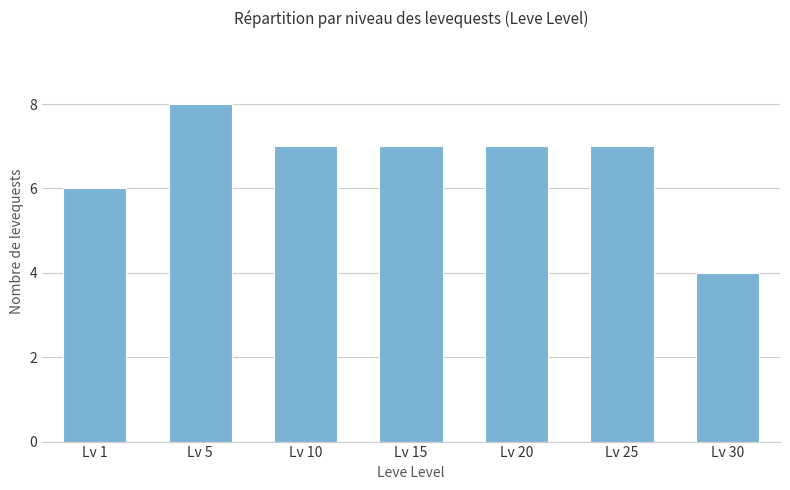

What is the greatest value displayed?

8